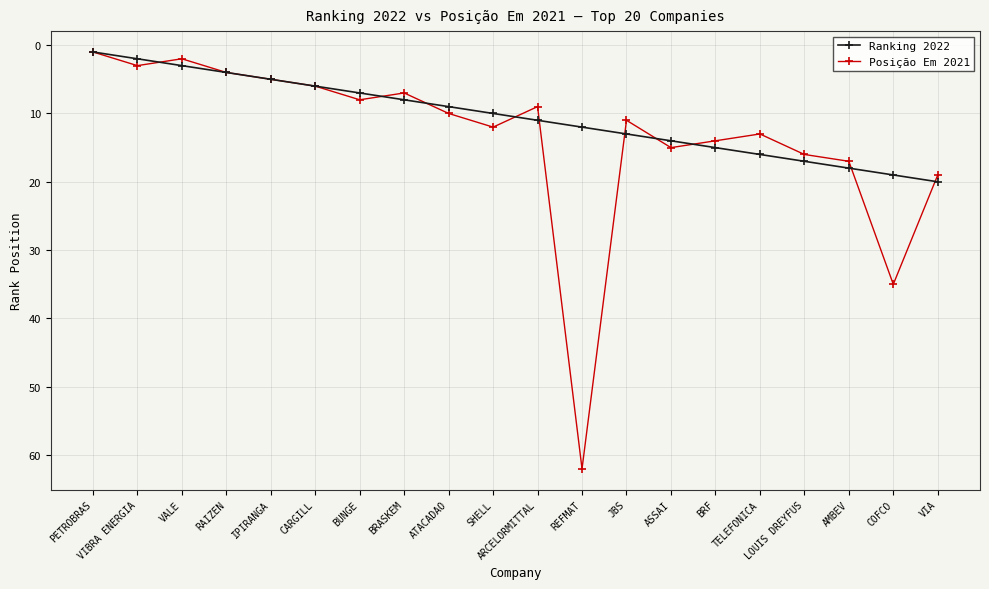

Rank the series by their maximum value, from highest to lowest.

Posição Em 2021, Ranking 2022